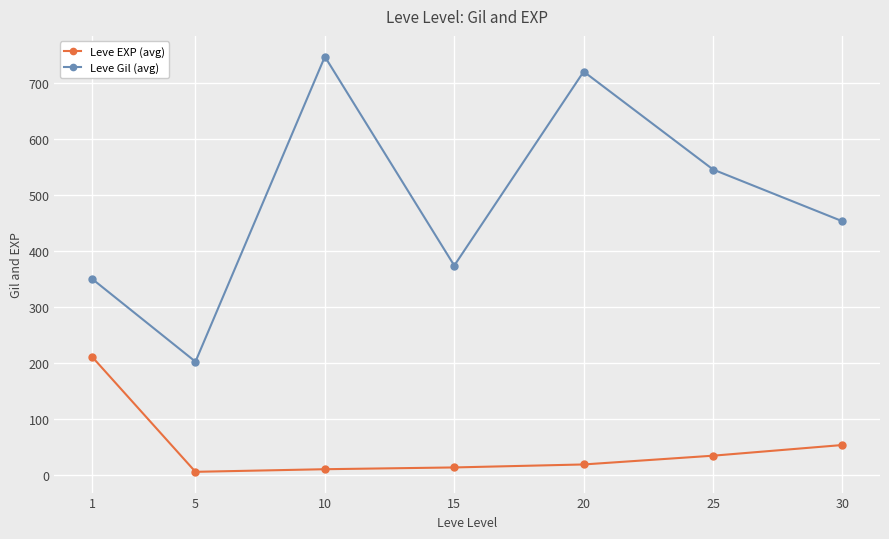

What is the sum of all Leve Gil (avg) values?

3389.0